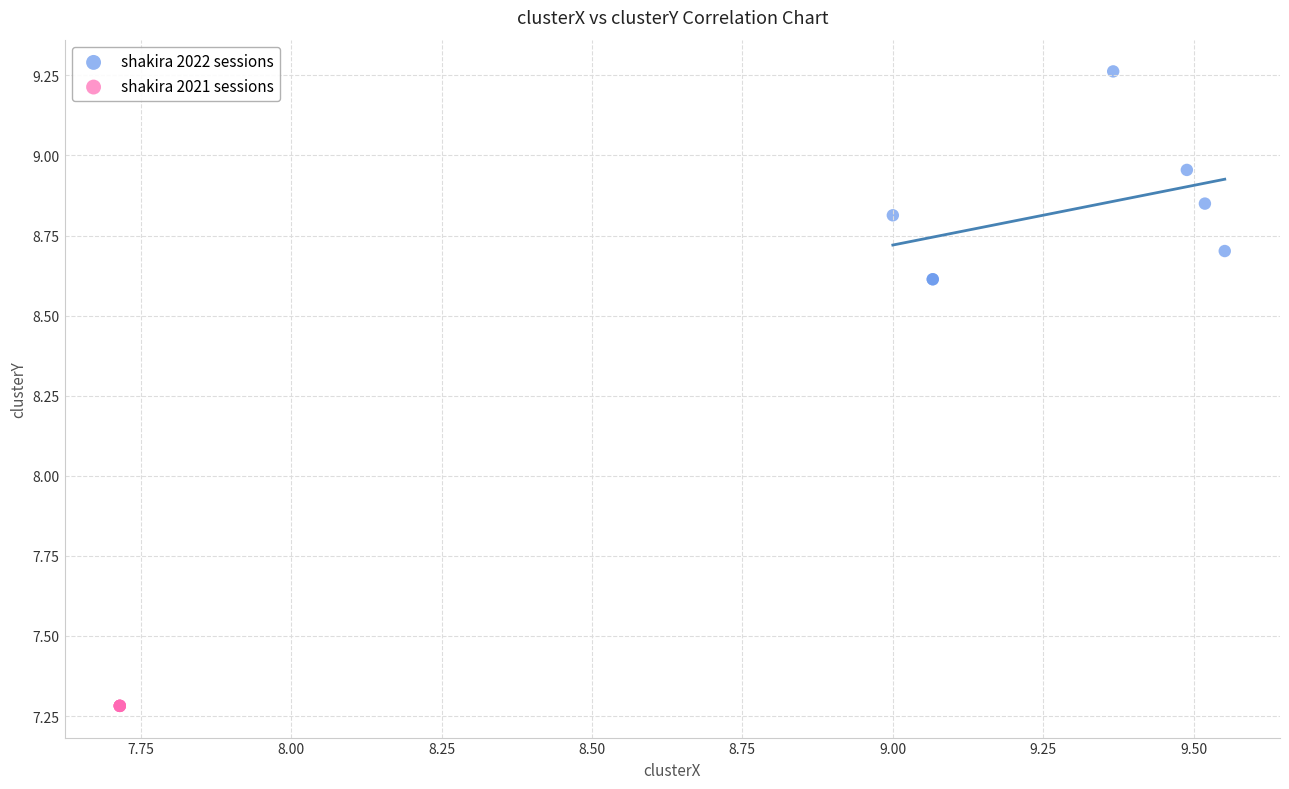

Which series reaches the maximum Y coordinate?

shakira 2022 sessions